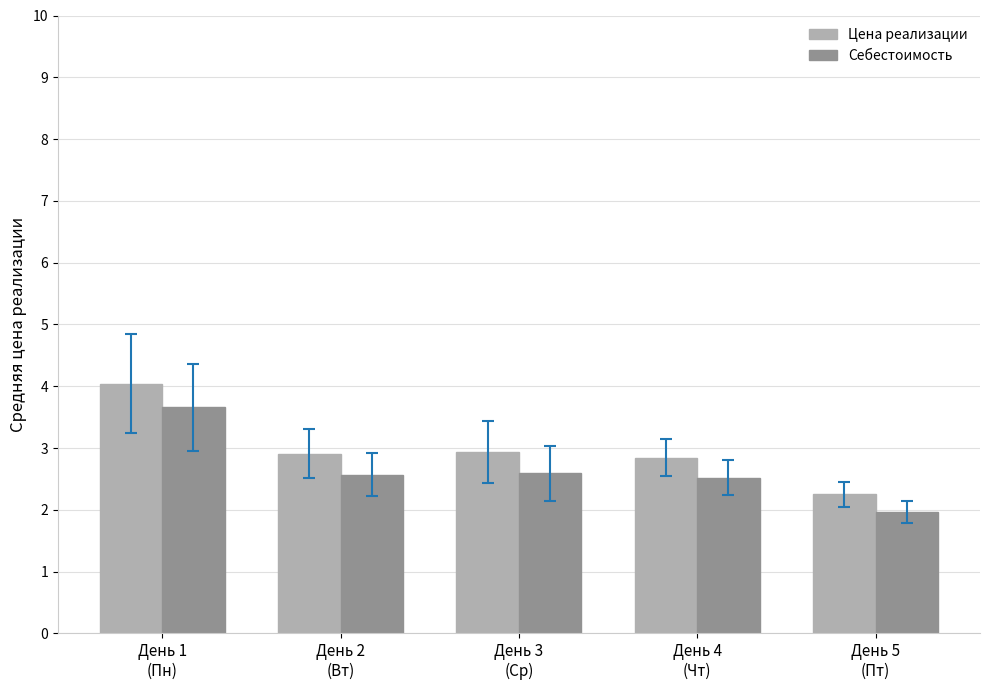

List the series in order of their overall mean, highest first.

Цена реализации, Себестоимость